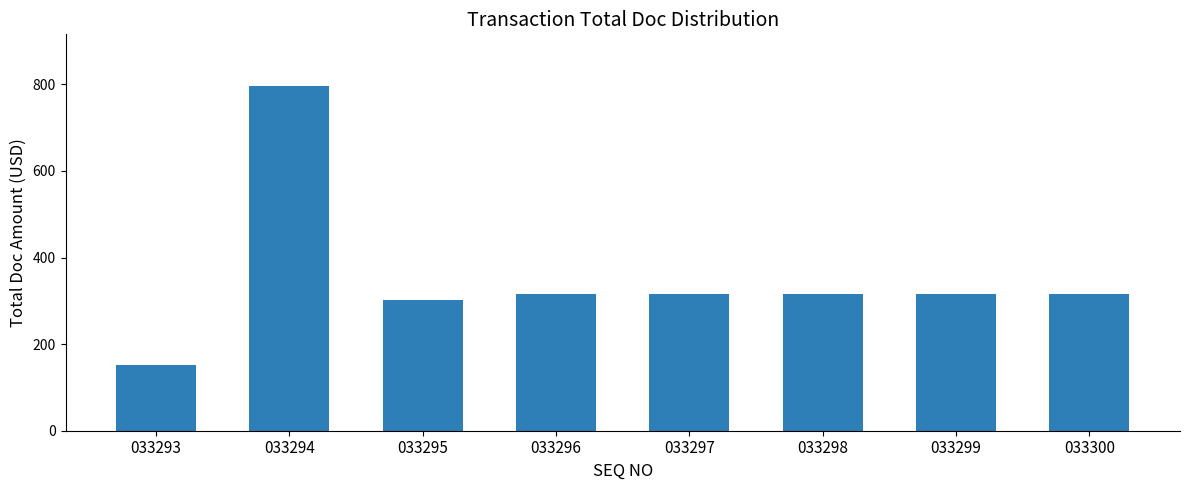

What is the value of the 3rd bar from the left?

302